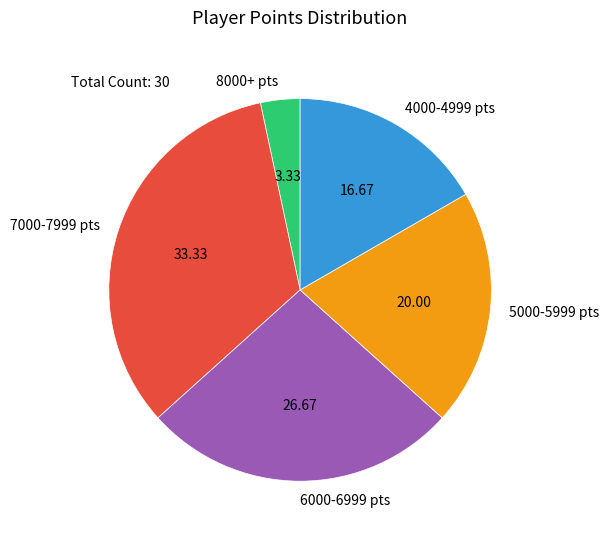

Rank the categories by value from lowest to highest.

8000+ pts, 4000-4999 pts, 5000-5999 pts, 6000-6999 pts, 7000-7999 pts